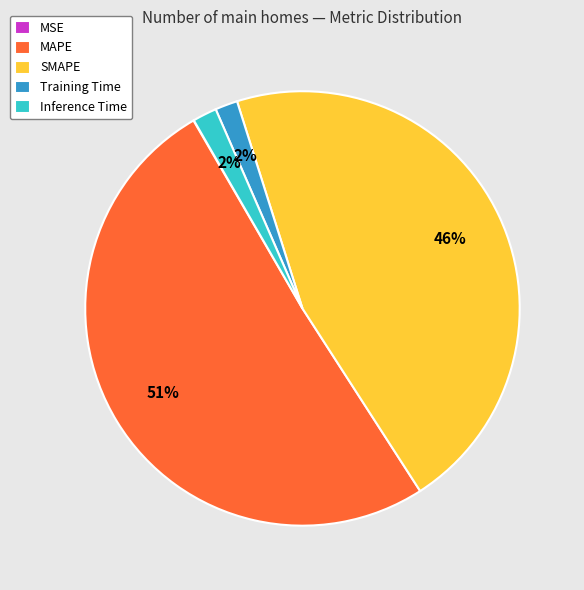

What percentage is the Inference Time slice, to the nearest percent?

2%